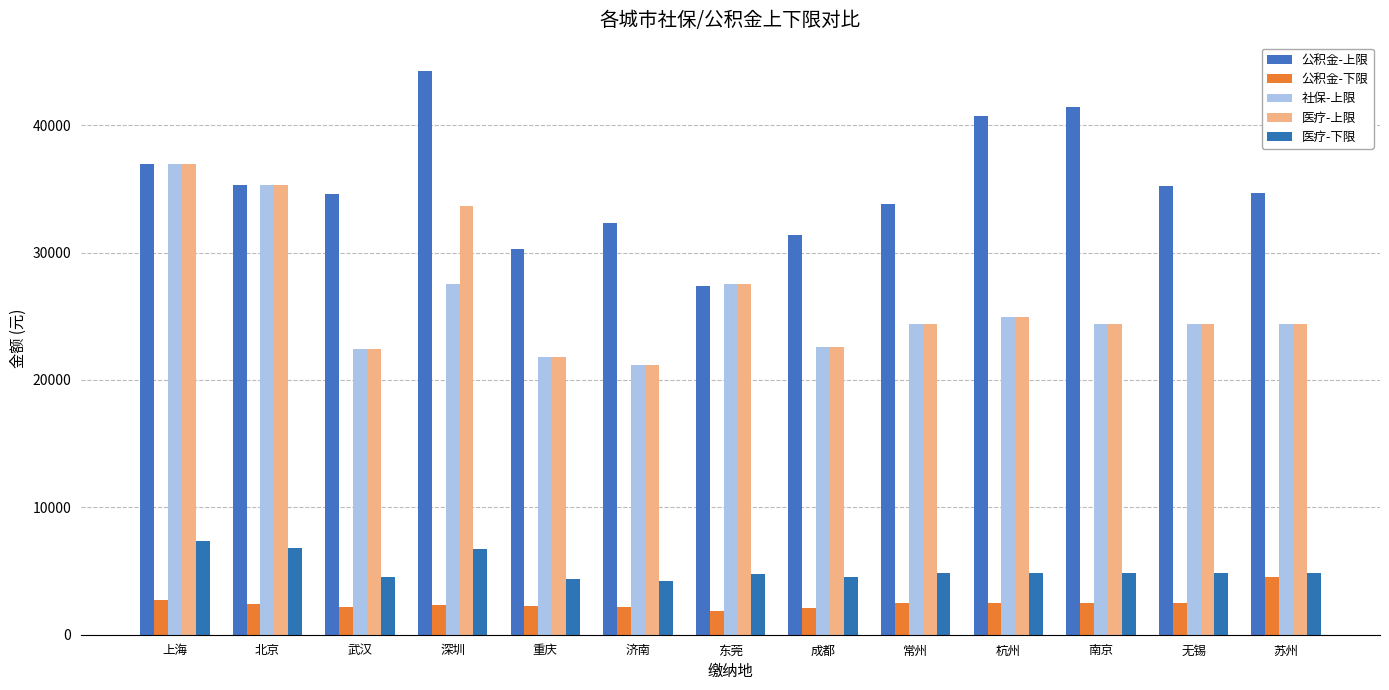

What is the value of the 医疗-上限 bar at the 7th from the left?

27501.0